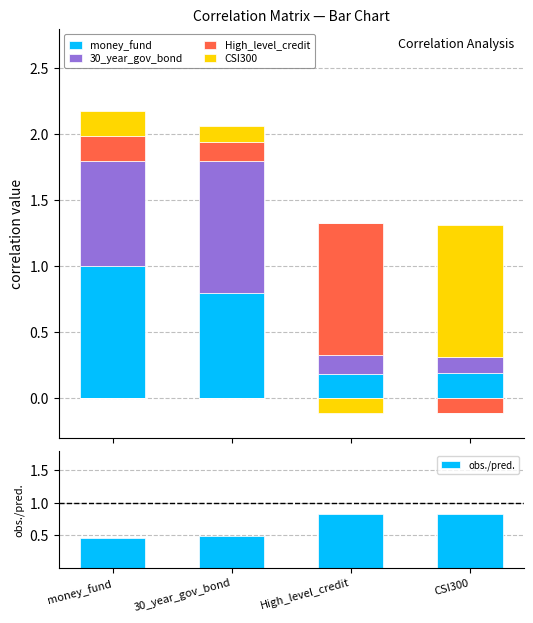

Is the value of CSI300 at money_fund greater than the value of money_fund at High_level_credit?

Yes